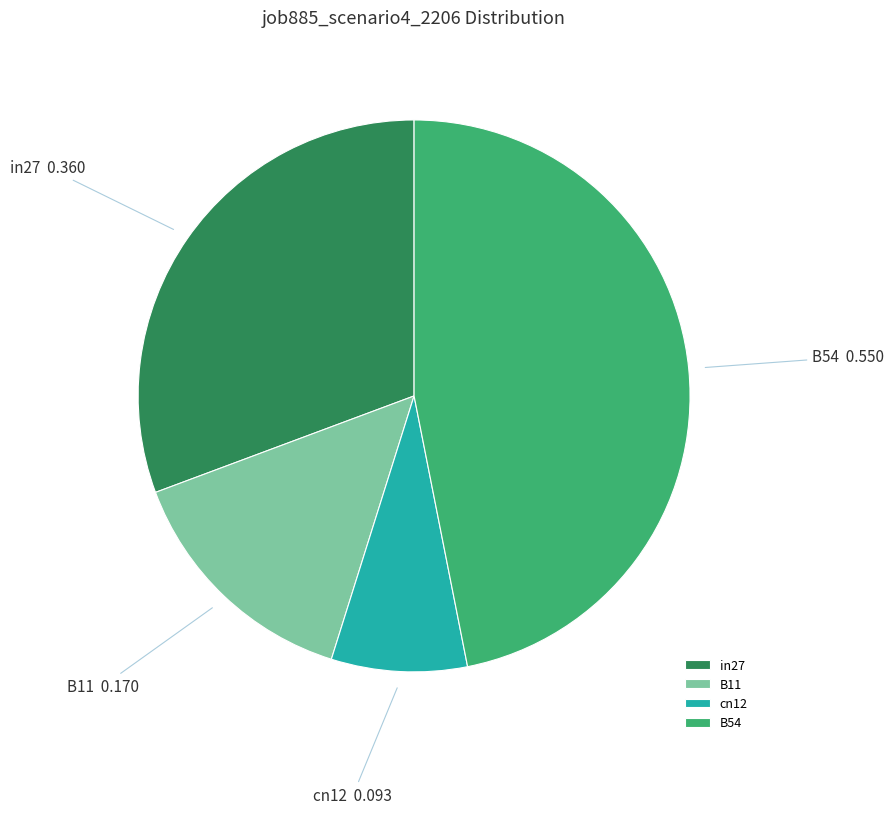

Is it true that B11 is 14% of the pie?

True